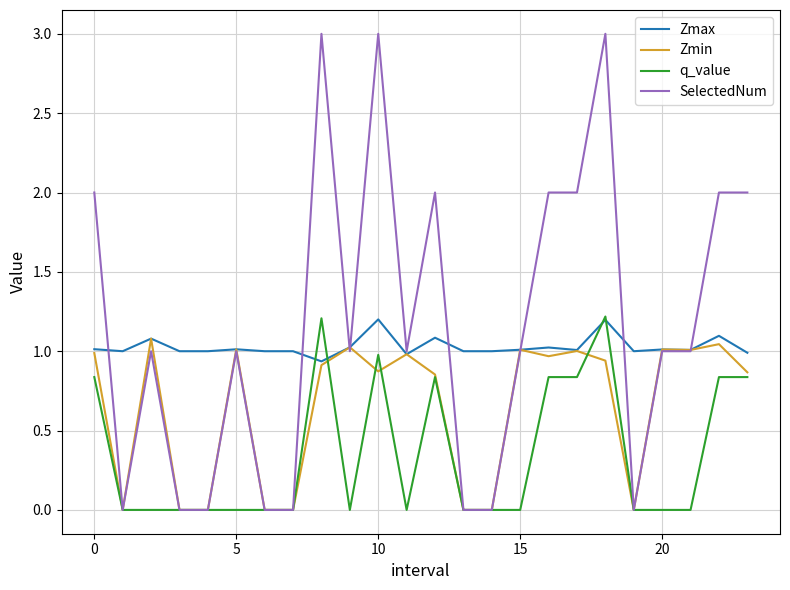

How many SelectedNum values are between 0 and 2?

21